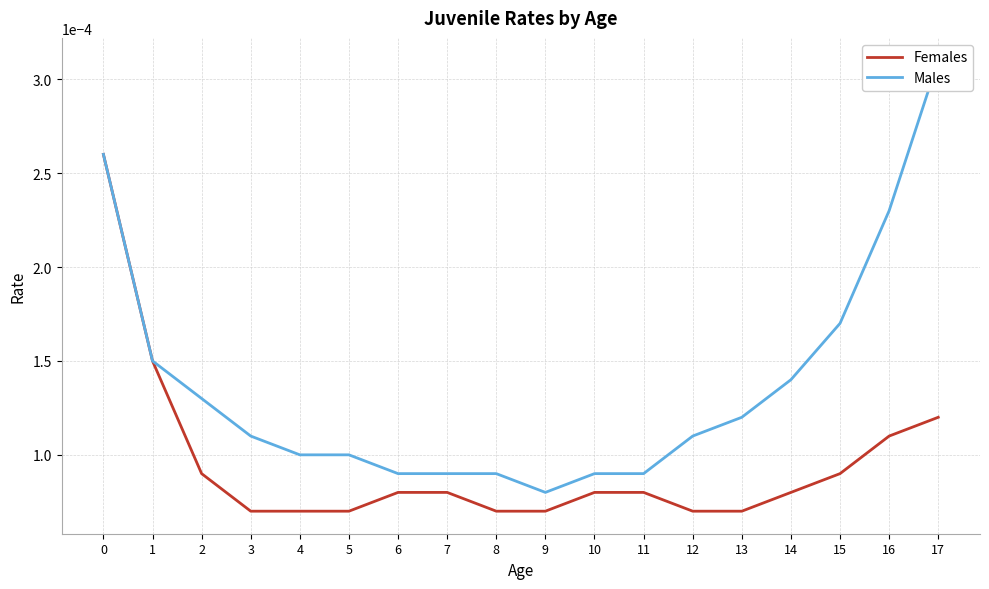

Count the Females values in the range 0 to 1.

18